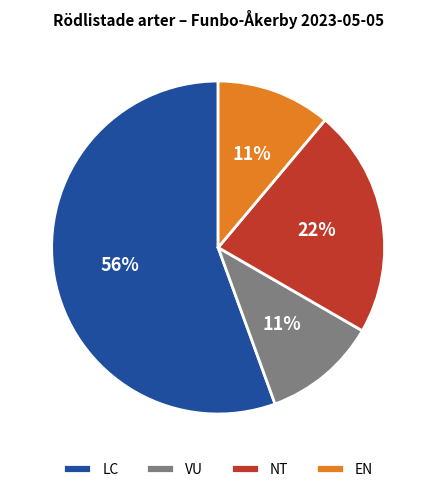

To the nearest percent, what percentage of the pie is EN?

11%